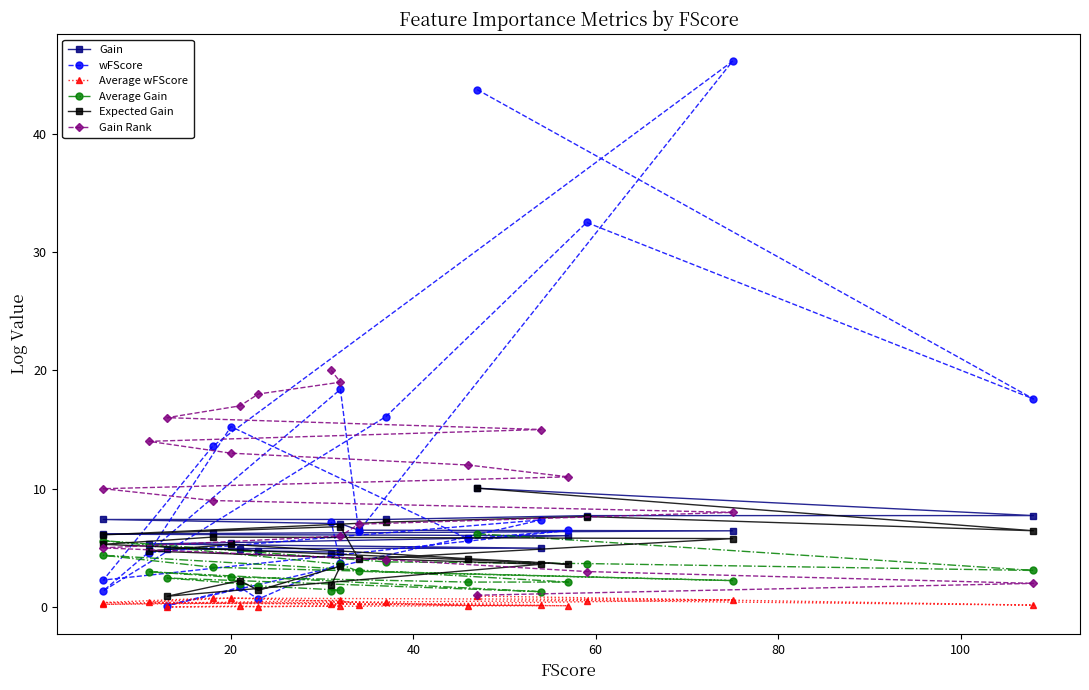

True or false: Expected Gain has more than 2 interior local peaks.

True